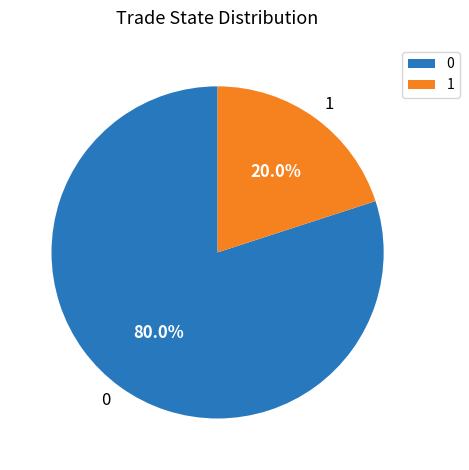

To the nearest percent, what portion does 0 represent?

80%